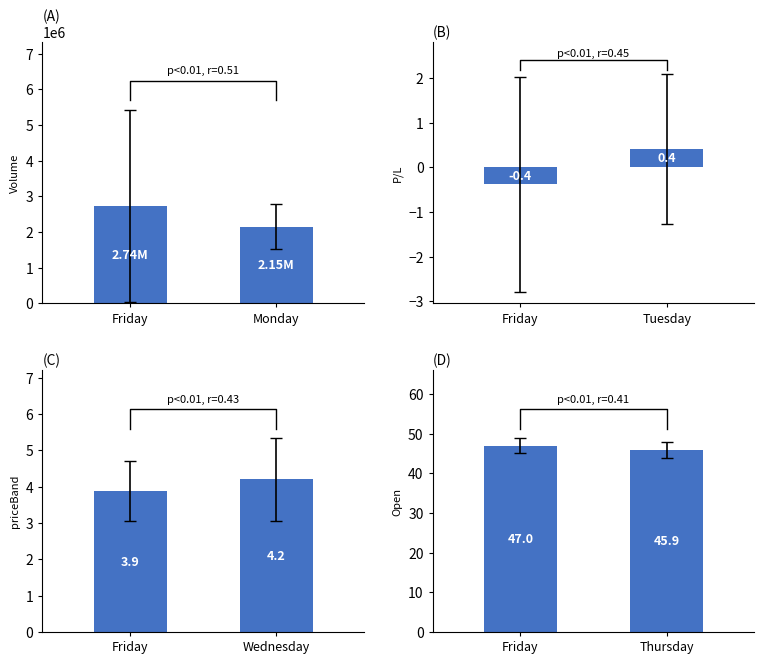

How many distinct data groups are displayed?

4